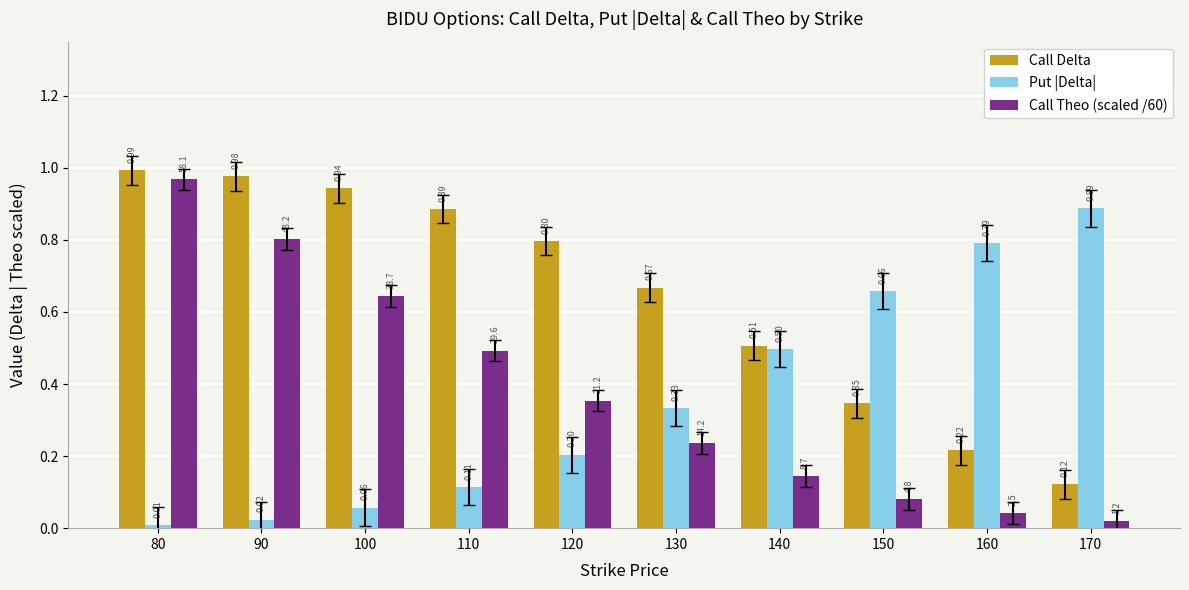

At which label does Call Delta reach its minimum?

170